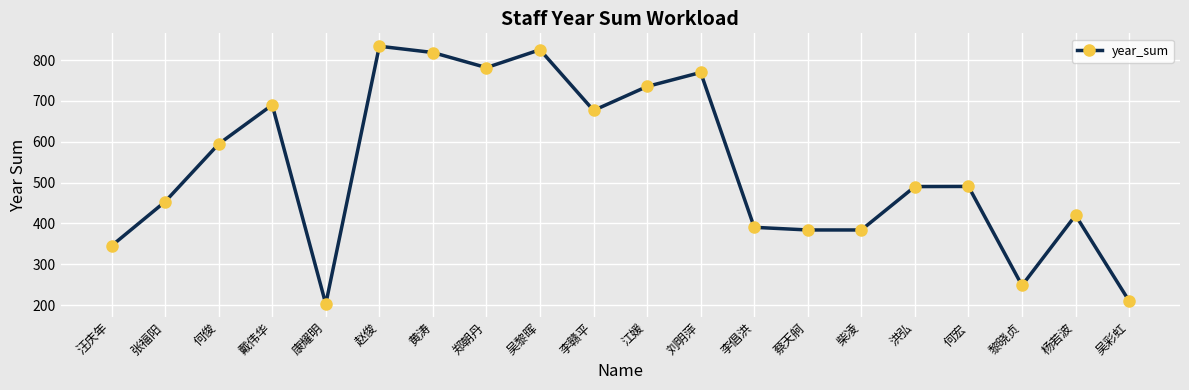

True or false: the data has more than 2 interior local peaks.

True